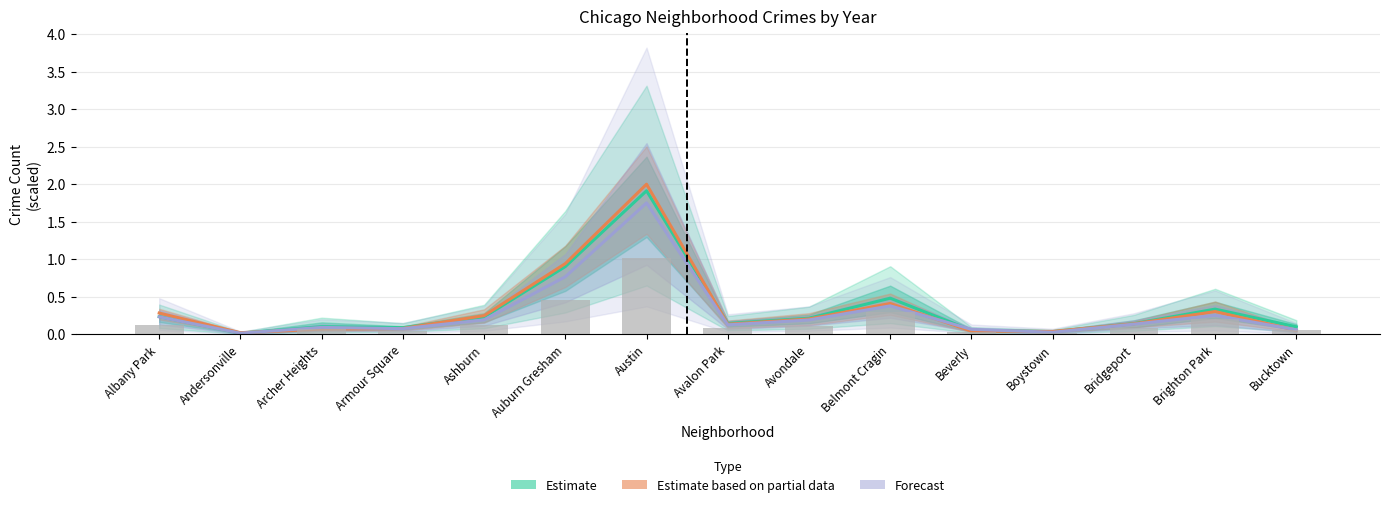

Read the Estimate value at Austin.

1.9